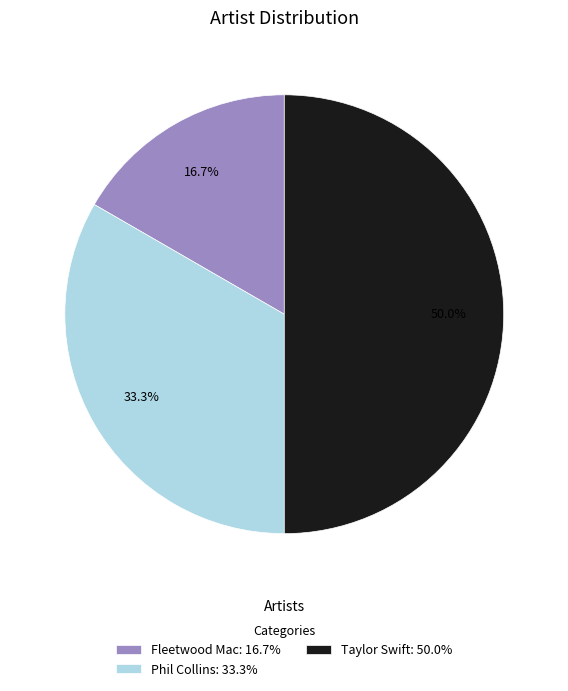

Combined, what portion of the pie is Taylor Swift and Phil Collins?

83.3%